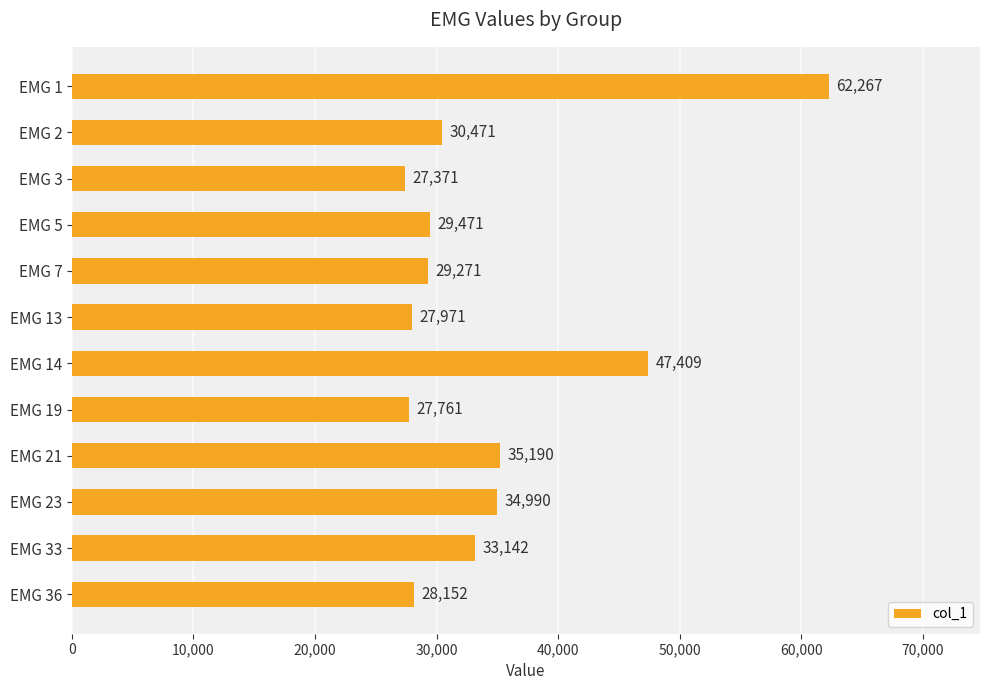

What is the value of the 9th bar from the top?

35190